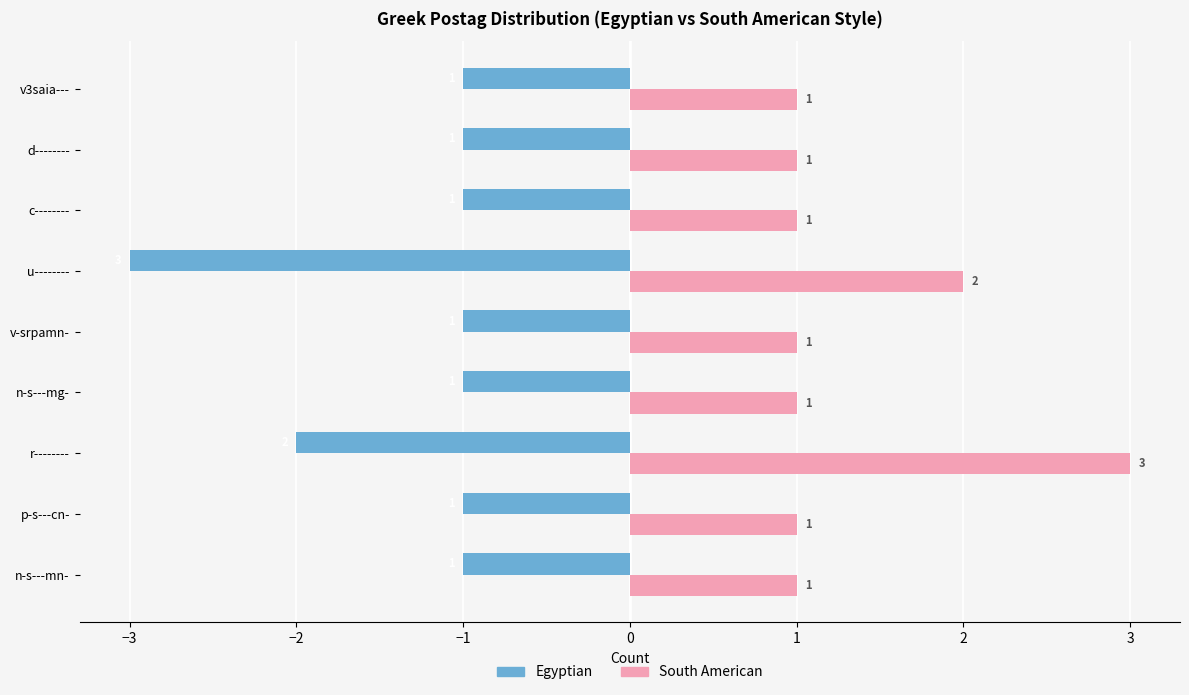

What is the difference between the maximum and second lowest values in the South American series?

2